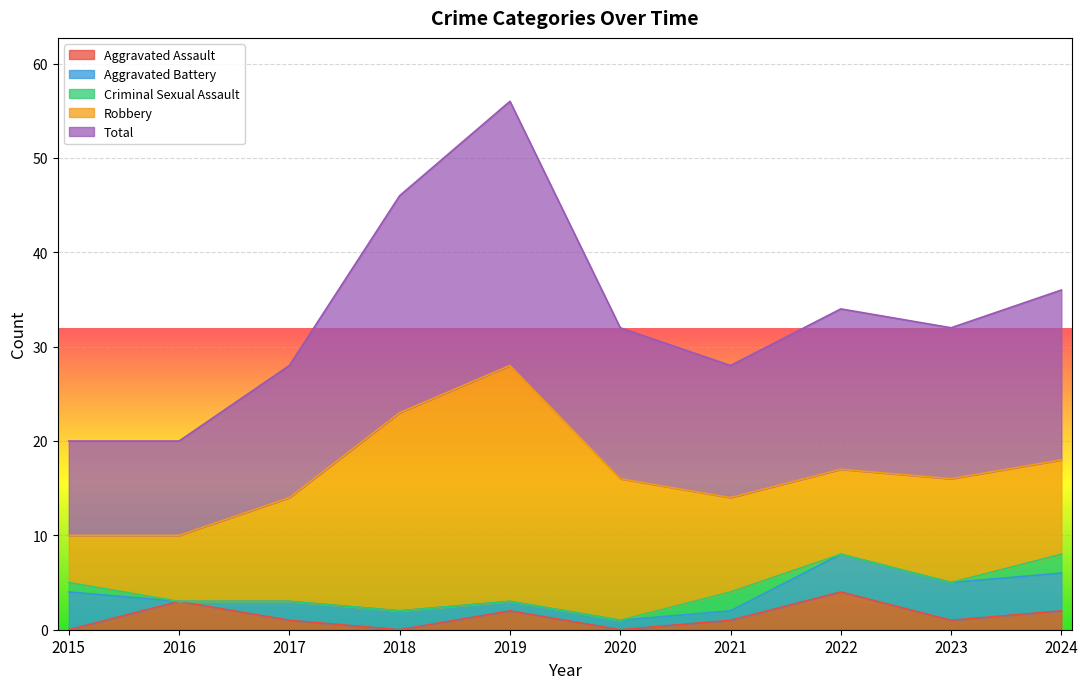

What is the maximum value for Aggravated Assault?

4